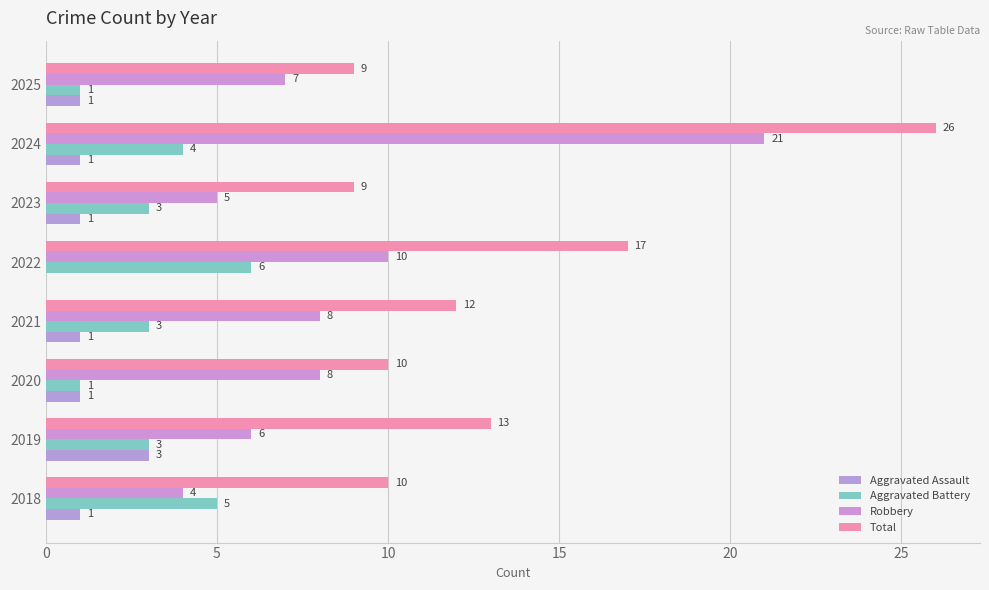

Reading left to right, extract all data points from this chart.

Aggravated Assault: 1	3	1	1	0	1	1	1
Aggravated Battery: 5	3	1	3	6	3	4	1
Robbery: 4	6	8	8	10	5	21	7
Total: 10	13	10	12	17	9	26	9